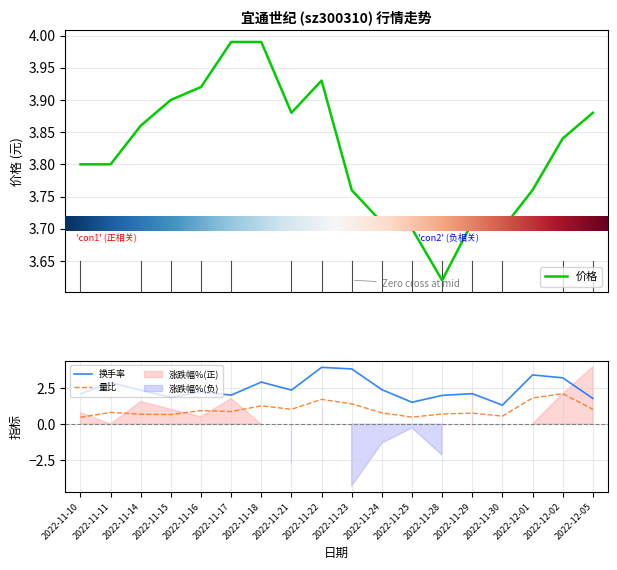

What is the sum of the 换手率 values at 2022-11-24 and 2022-11-25?

3.9